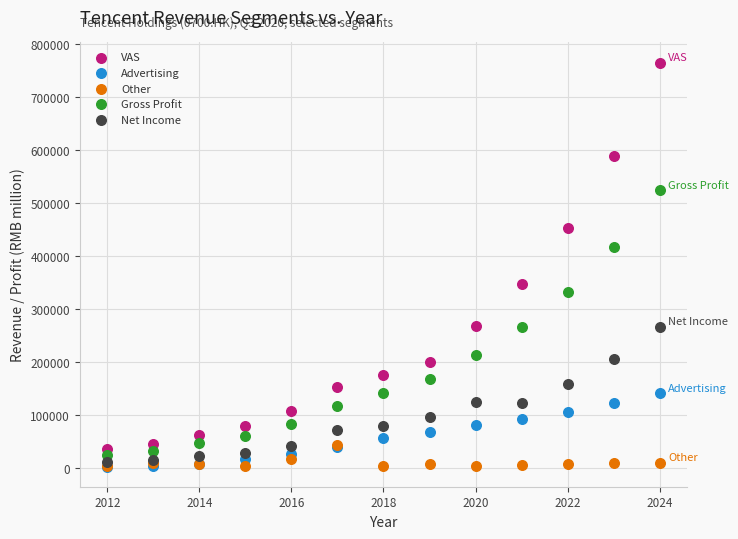

Which series reaches the maximum Y coordinate?

VAS